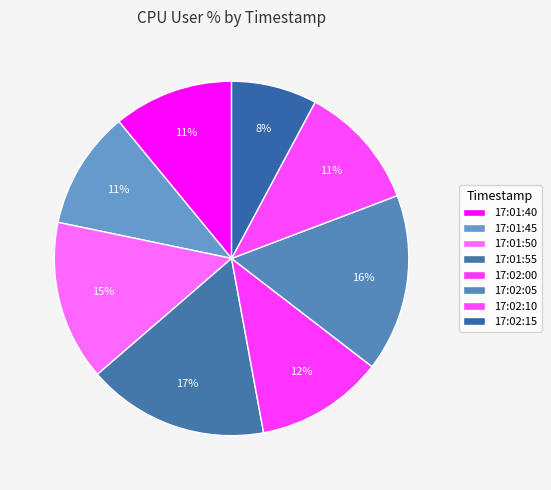

Do 17:01:45 and 17:01:55 together represent more than half of the pie?

No